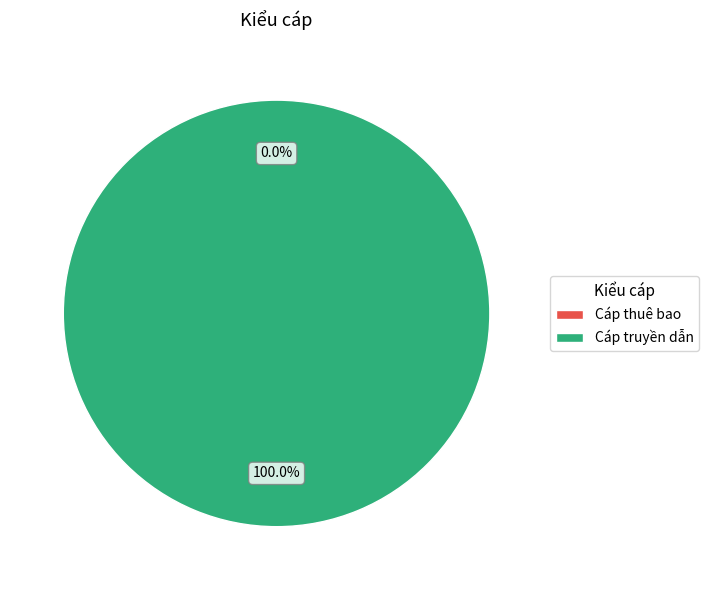

What is the smallest slice in the pie chart?

Cáp thuê bao